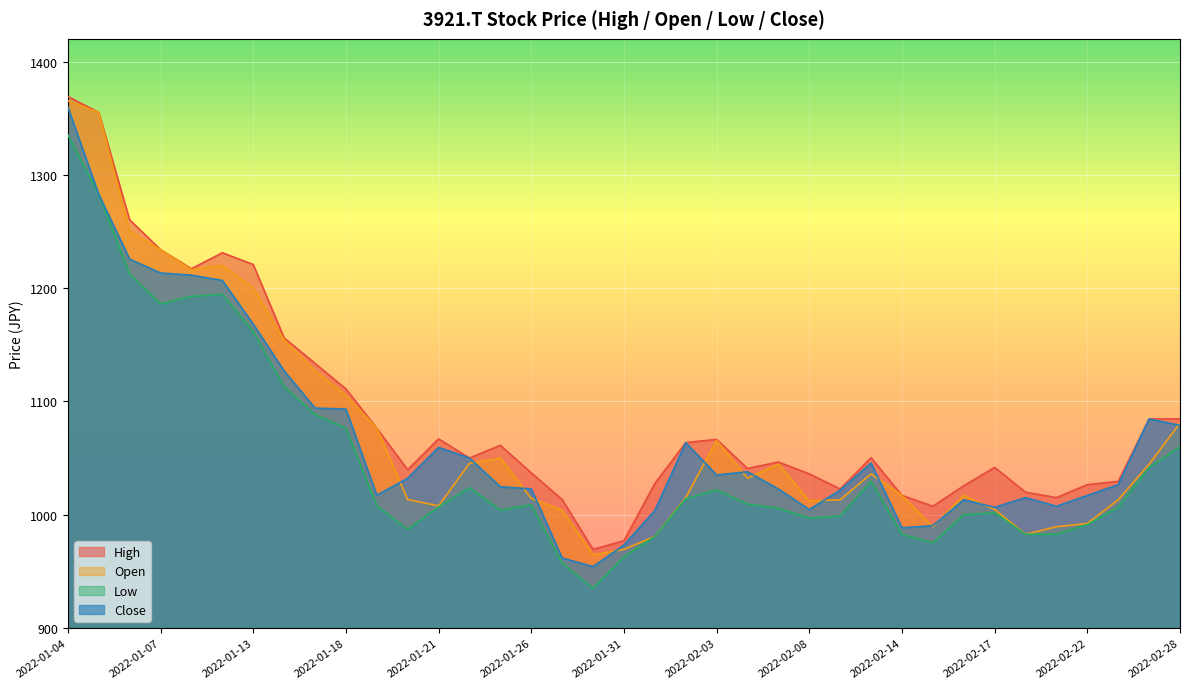

What position from the left is 2022-01-07?

4